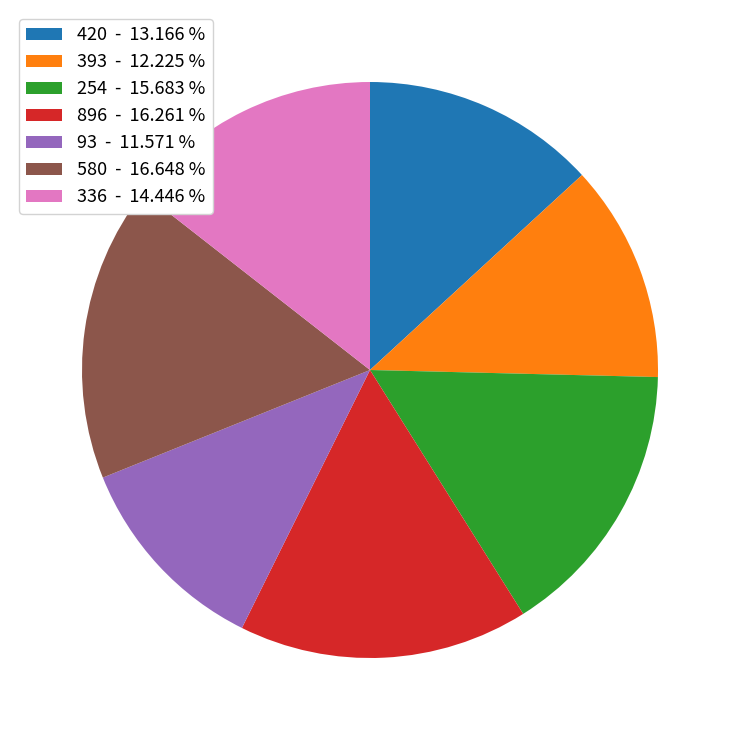

Count the number of slices in the pie.

7